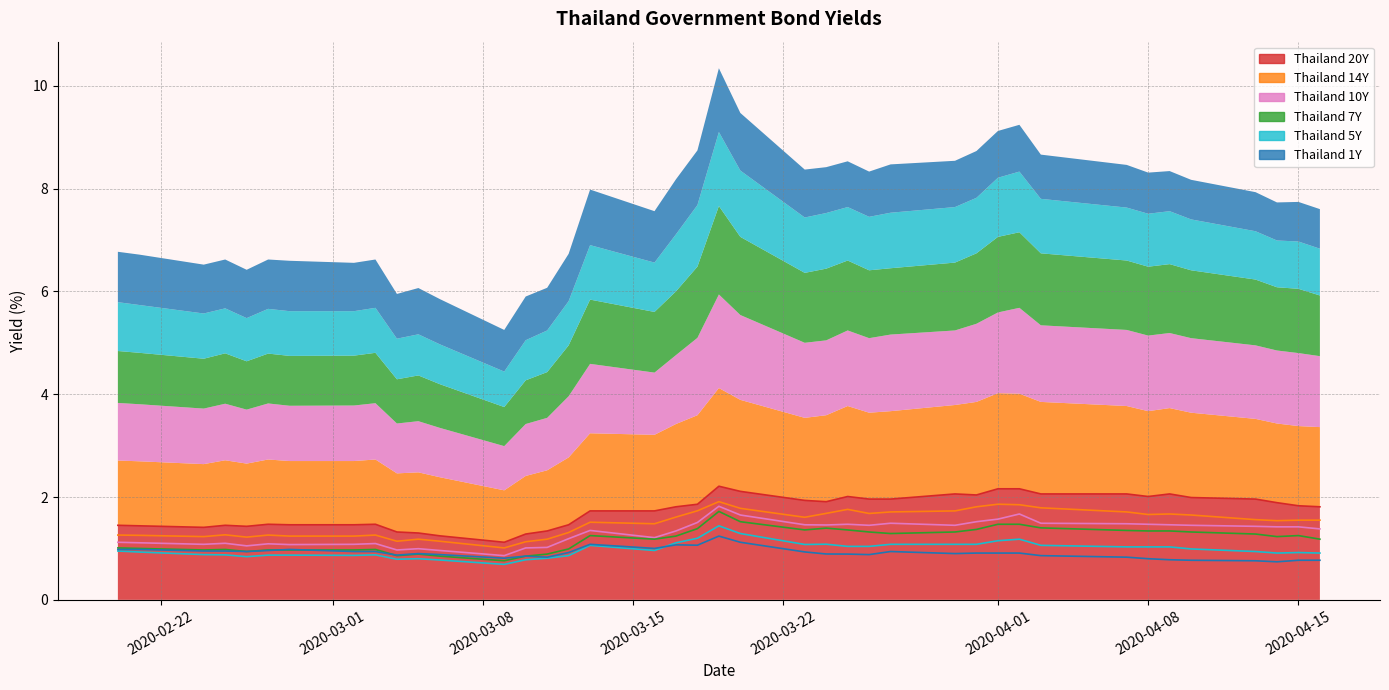

How many interior local valleys does the Thailand 1Y series have?

9